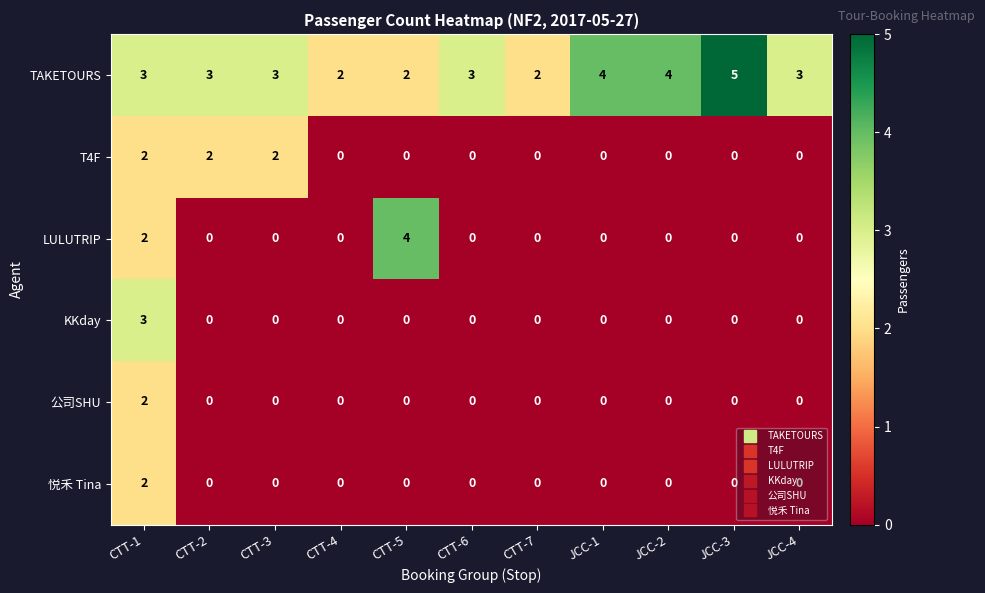

Is the value of LULUTRIP at CTT-5 greater than the value of 公司SHU at CTT-1?

Yes